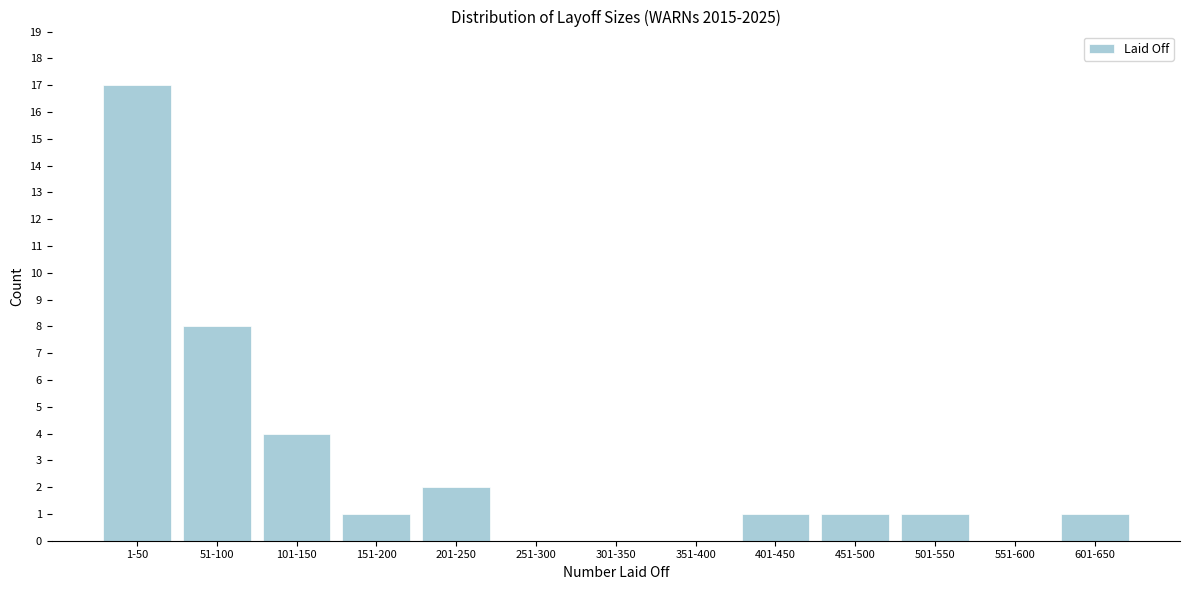

Reading right to left, list all the values displayed in this chart.

601-650=1	551-600=0	501-550=1	451-500=1	401-450=1	351-400=0	301-350=0	251-300=0	201-250=2	151-200=1	101-150=4	51-100=8	1-50=17